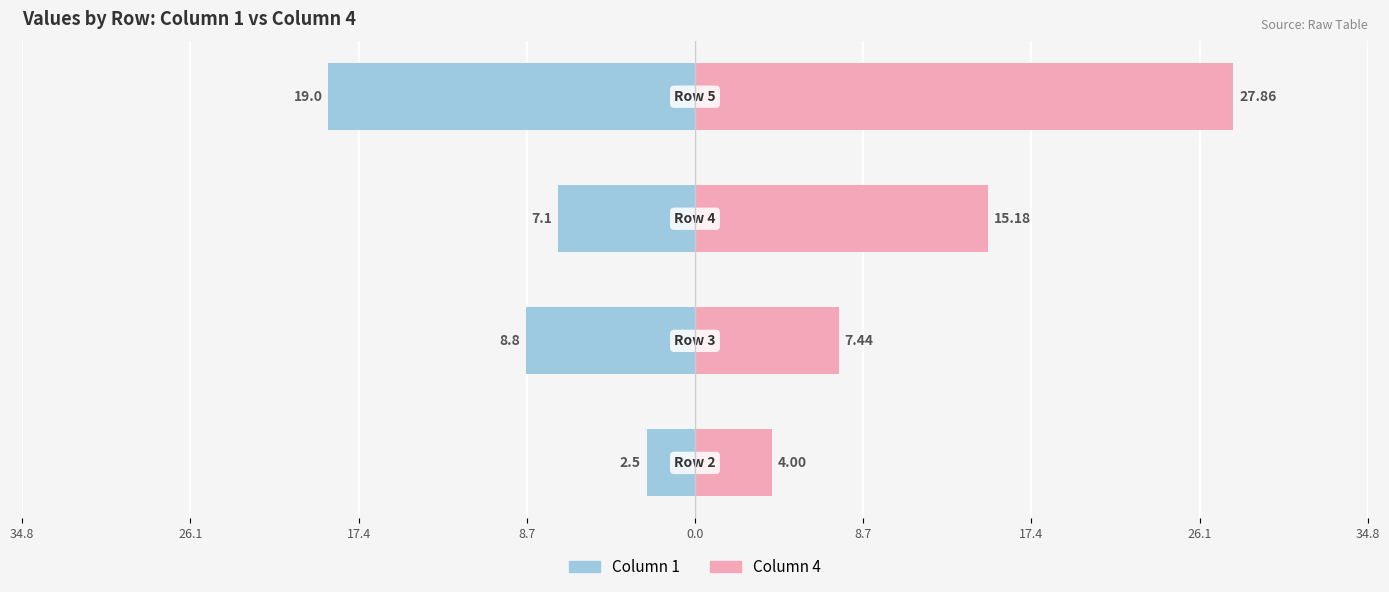

What is the maximum value shown in the chart?

27.9